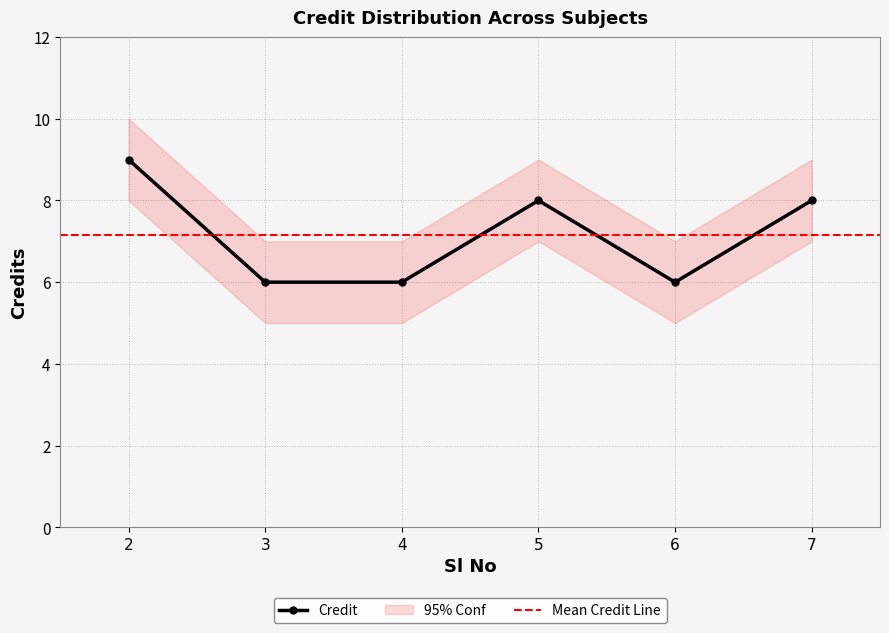

True or false: the data shows 12 at 5.

False